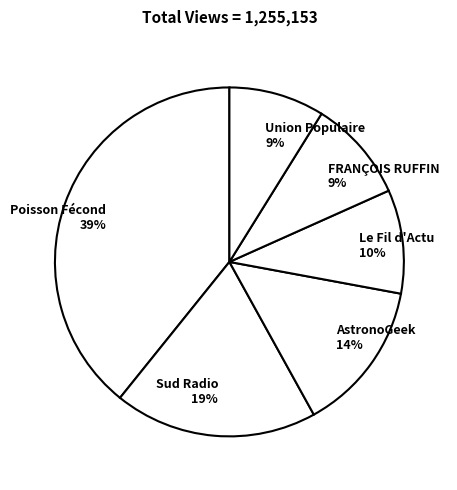

The AstronoGeek slice represents 7% of the pie. True or false?

False